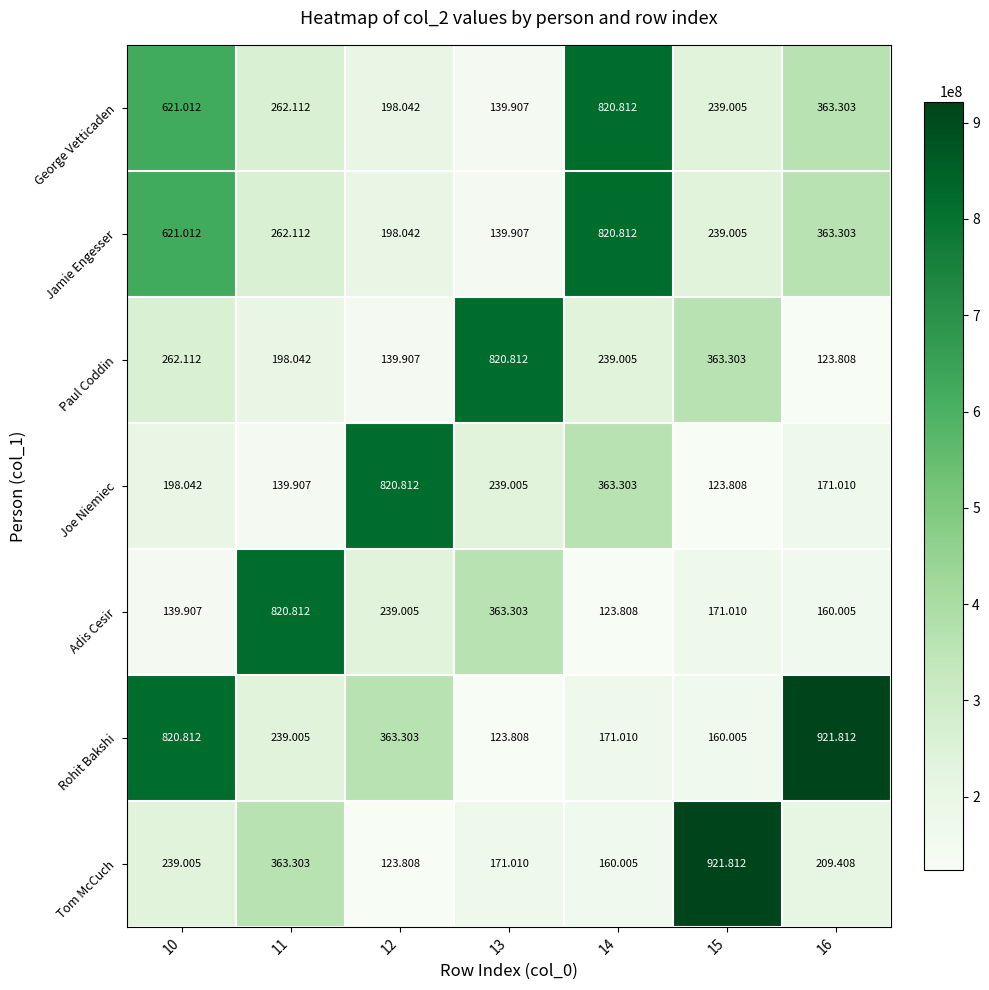

Which series has the largest total across all categories?

Rohit Bakshi